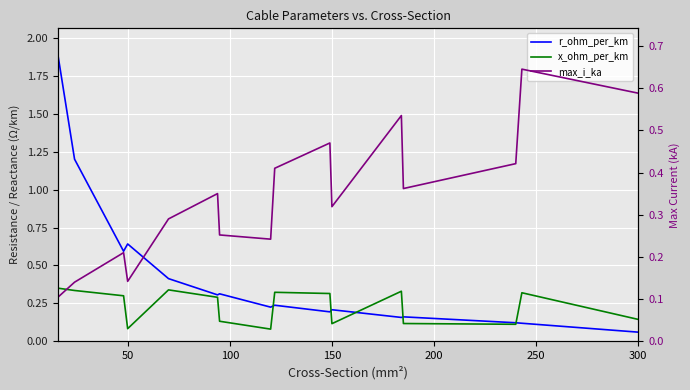

How many categories are shown in the chart?

16